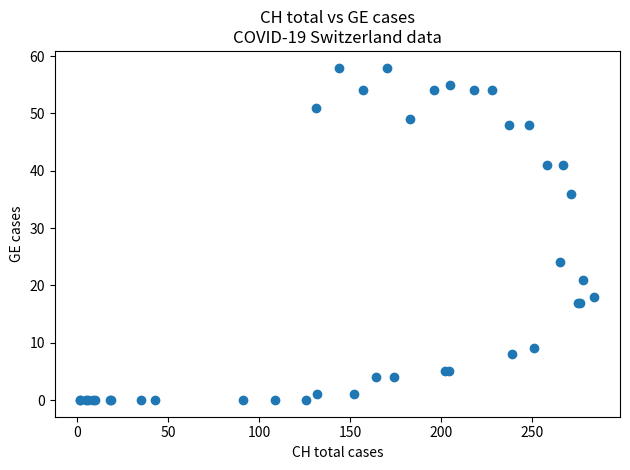

What Y value in the scatter plot is closest to 29?

24